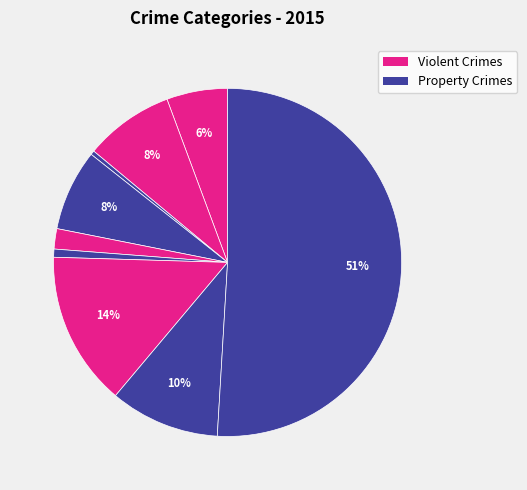

How many slices are in this pie chart?

9